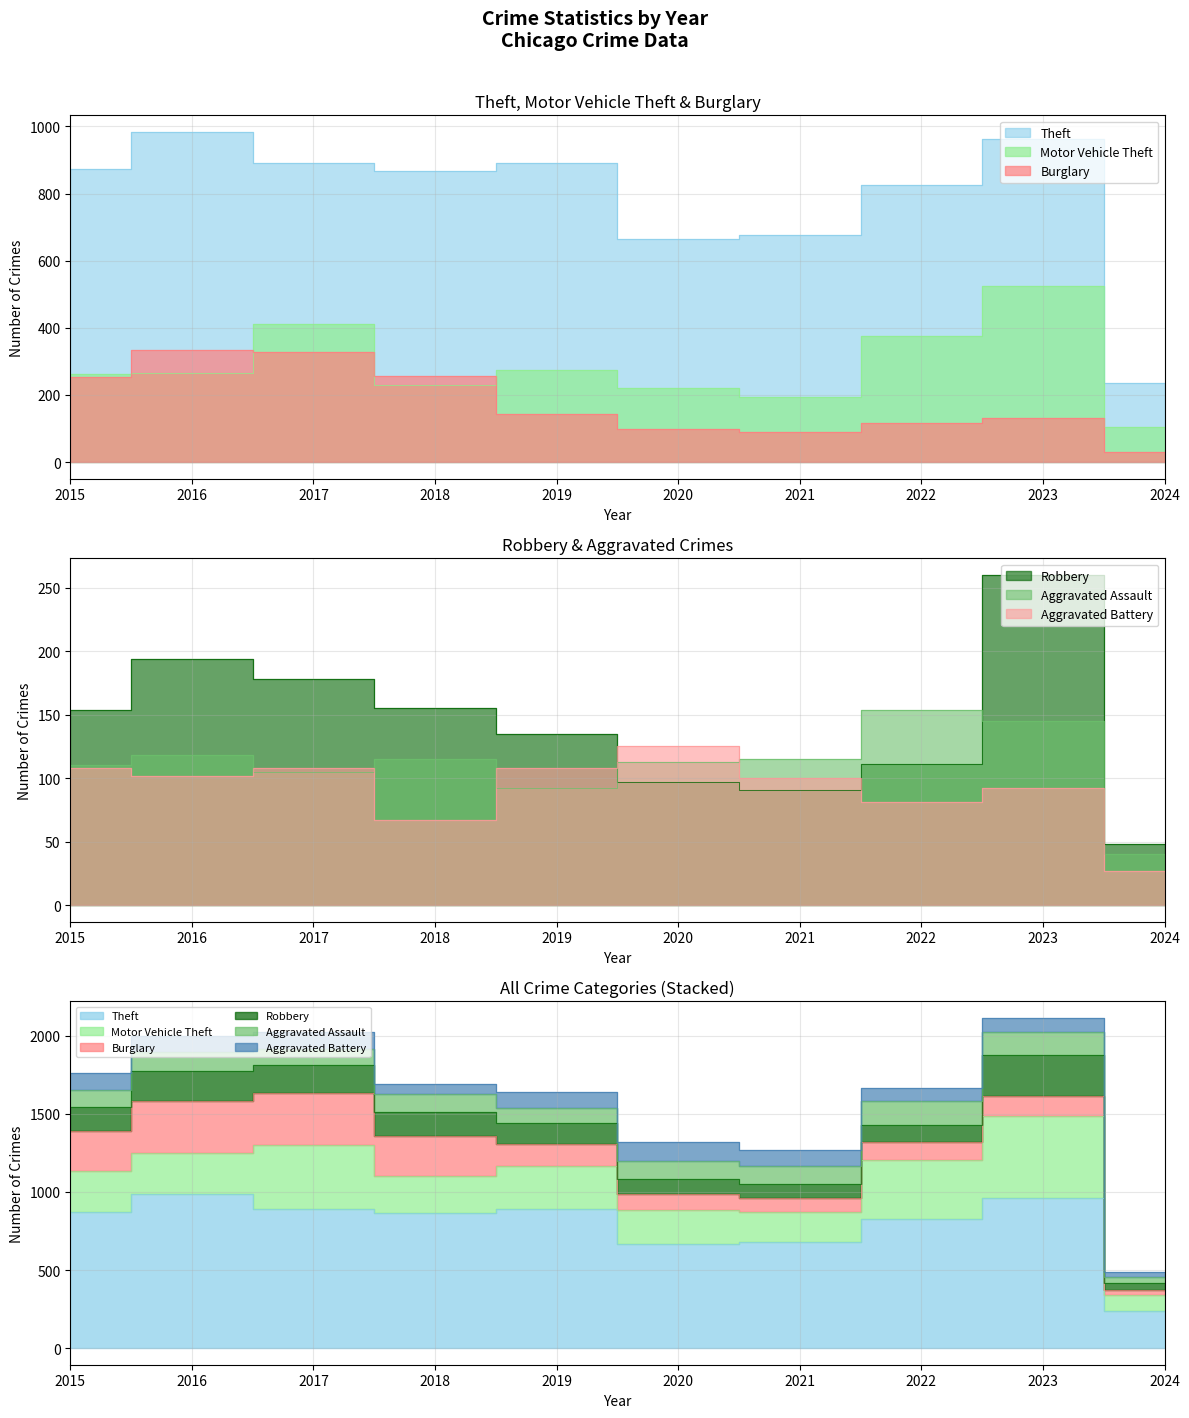

The value of Theft at 2015 is 575. True or false?

False